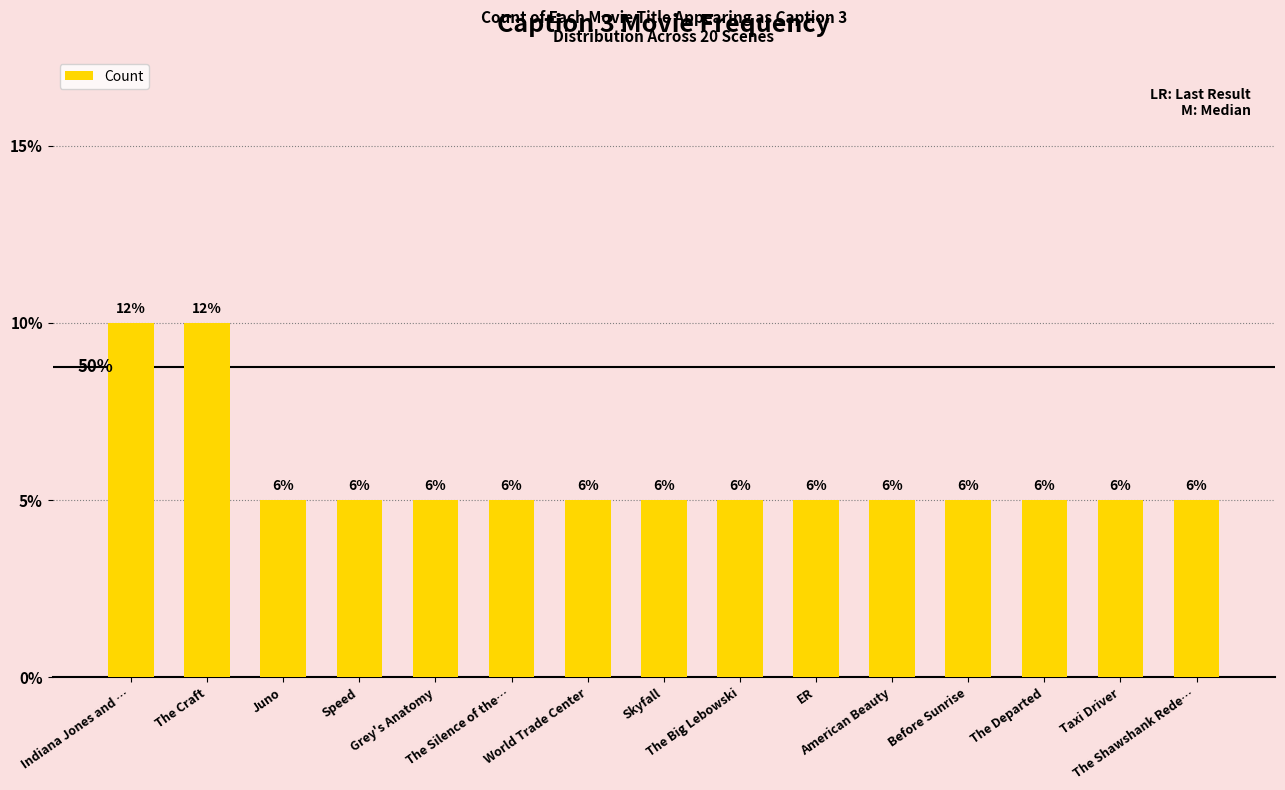

Does the chart contain any negative values?

No